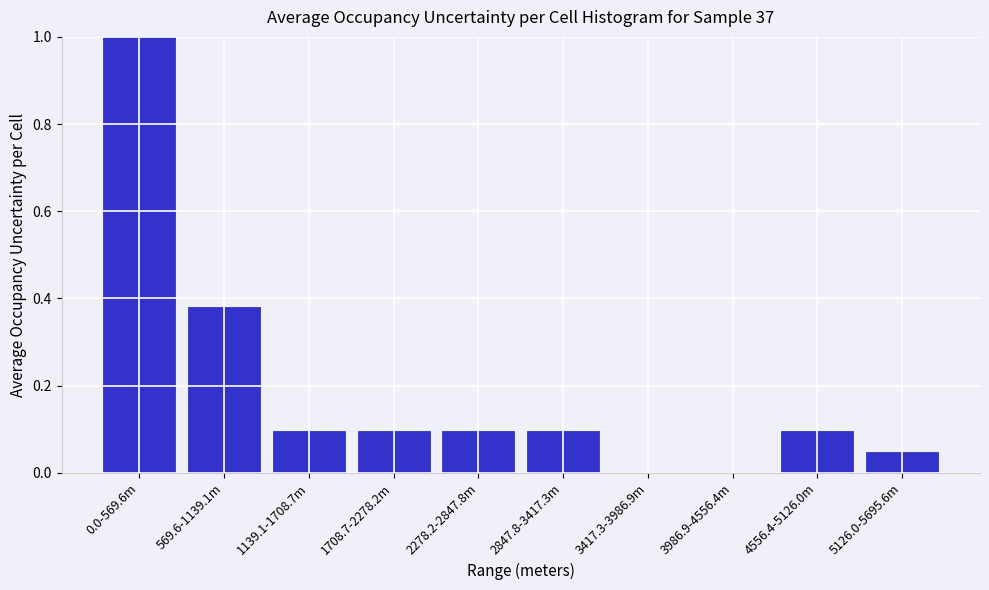

Is it true that the value at 2847.8-3417.3m is 0.0?

False